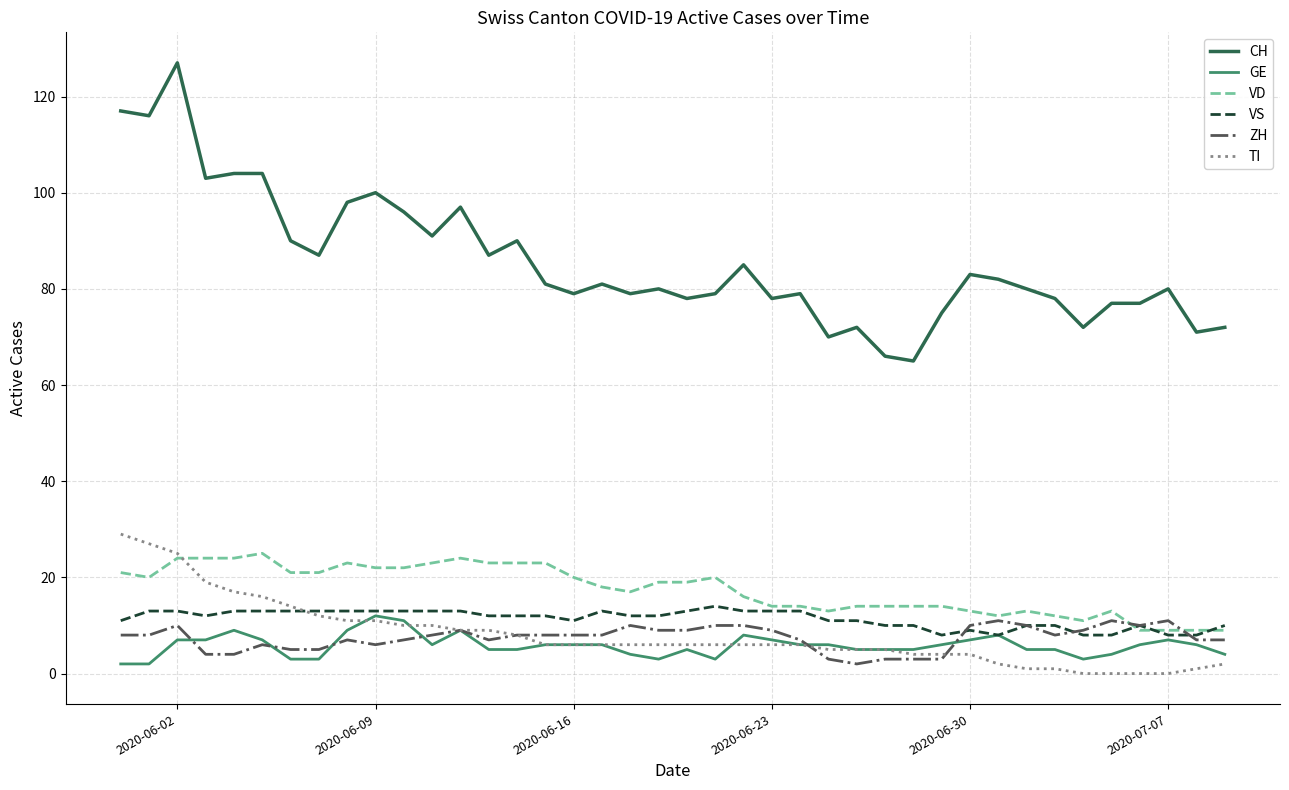

What is the lowest value of the VS series?

8